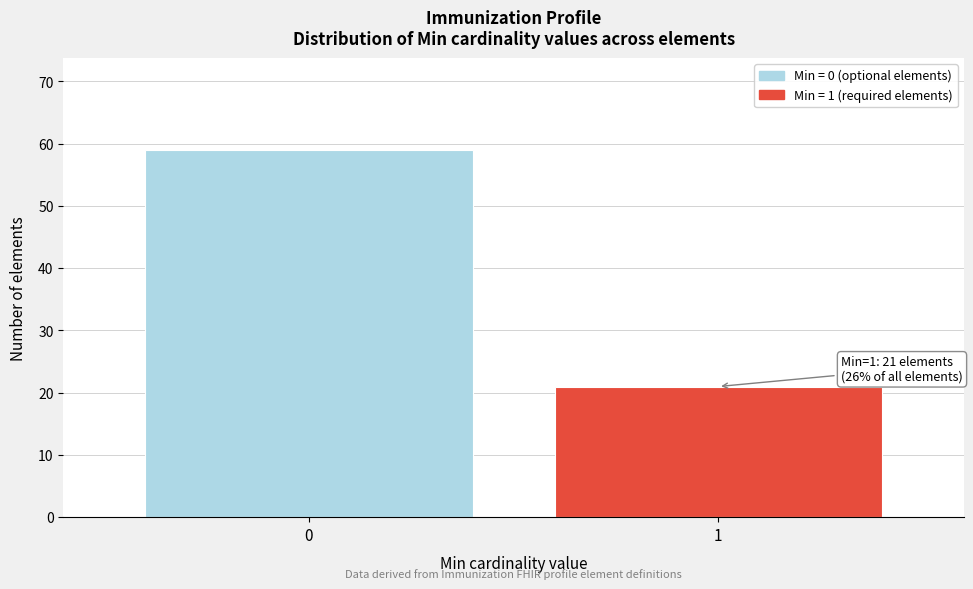

Reading left to right, list all the values displayed in this chart.

0=59	1=21